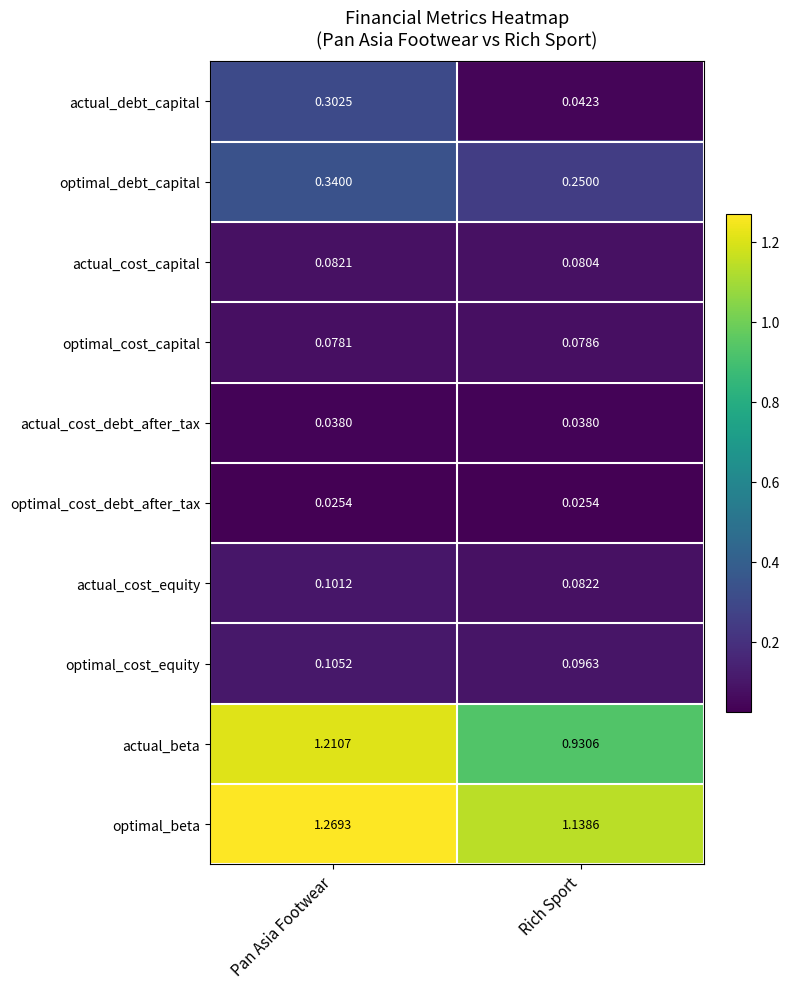

Rank the series at Pan Asia Footwear from lowest to highest value.

optimal_cost_debt_after_tax, actual_cost_debt_after_tax, optimal_cost_capital, actual_cost_capital, actual_cost_equity, optimal_cost_equity, actual_debt_capital, optimal_debt_capital, actual_beta, optimal_beta